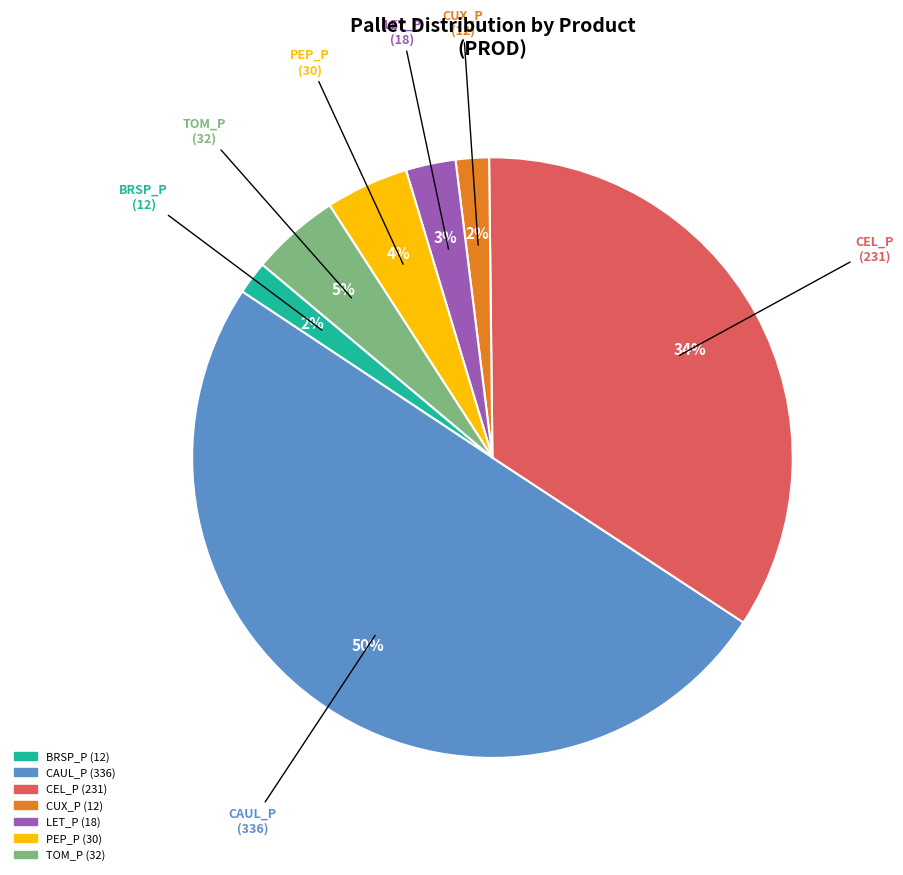

To the nearest percent, what percentage of the pie is BRSP_P?

2%